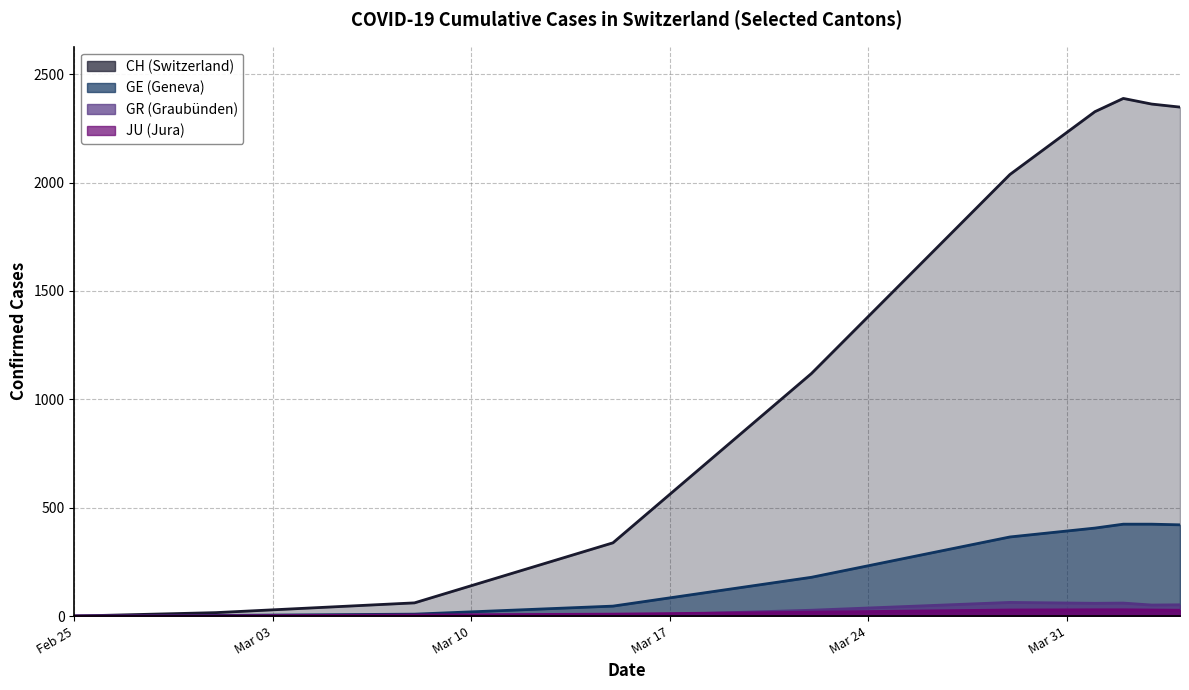

Which category has the lowest value across all series?

2020-02-25